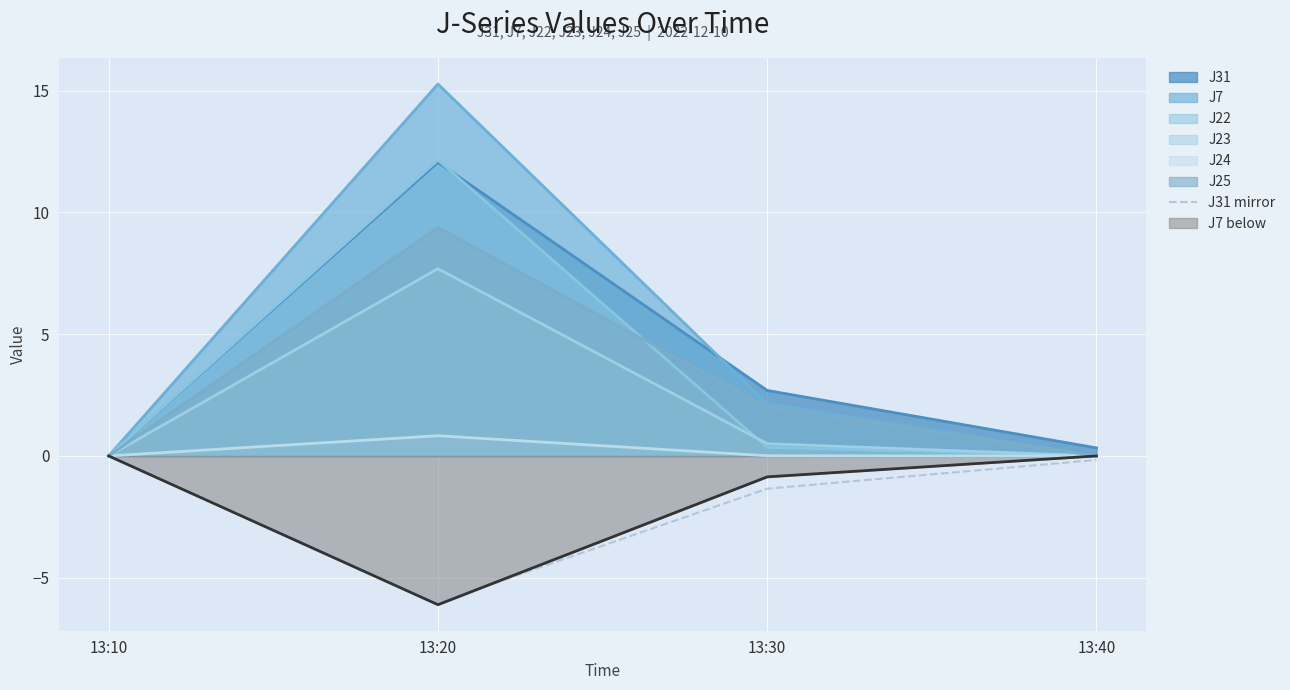

Which series has the largest range (max minus min)?

J7